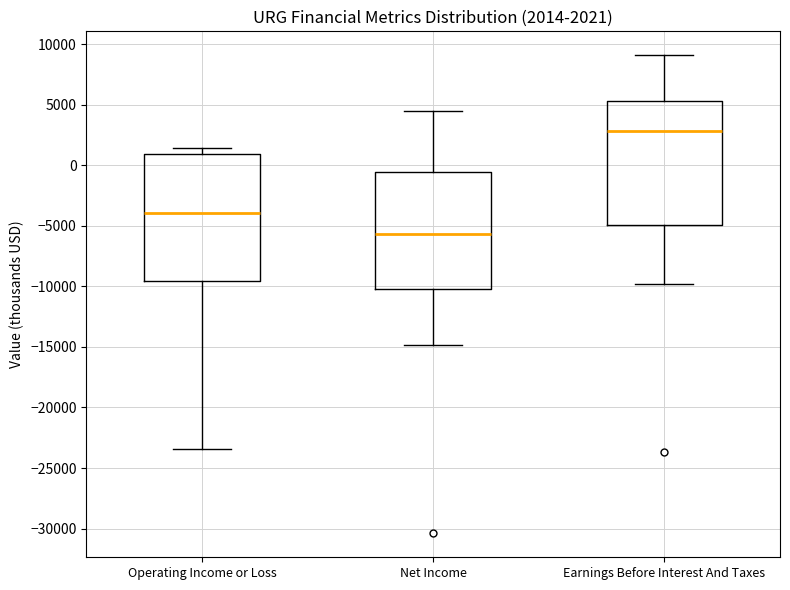

Which box has the highest median line?

Earnings Before Interest And Taxes